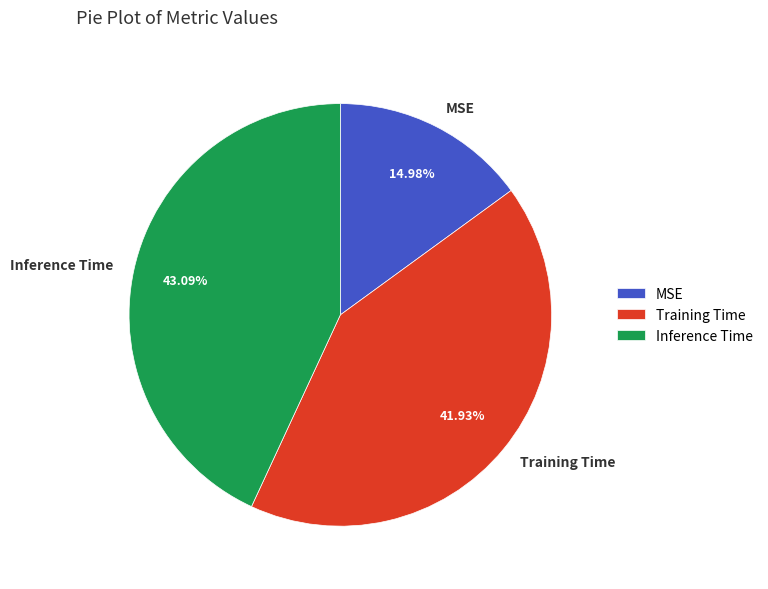

Does any single category account for the majority?

No